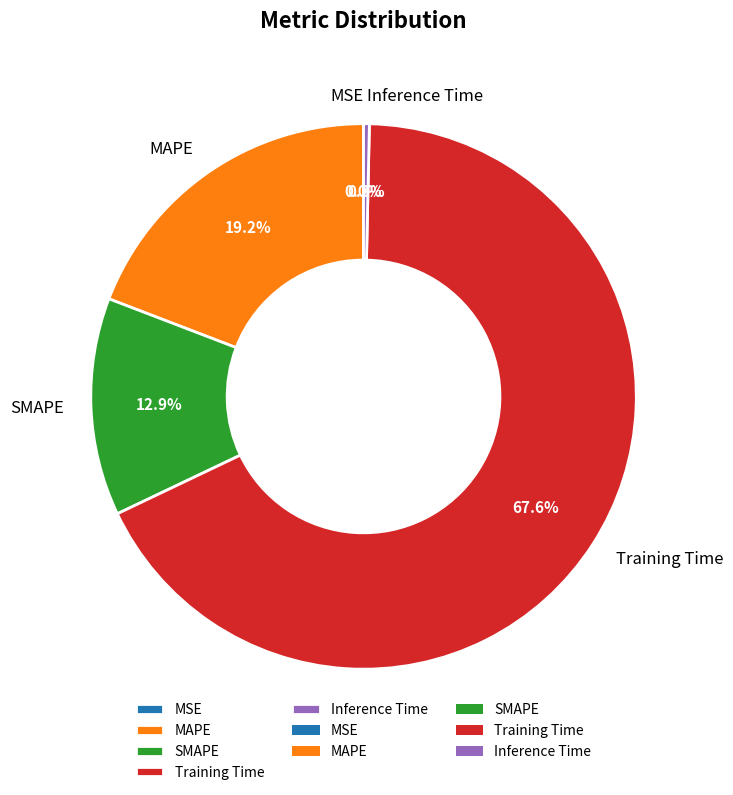

To the nearest percent, what is the average slice percentage?

20%